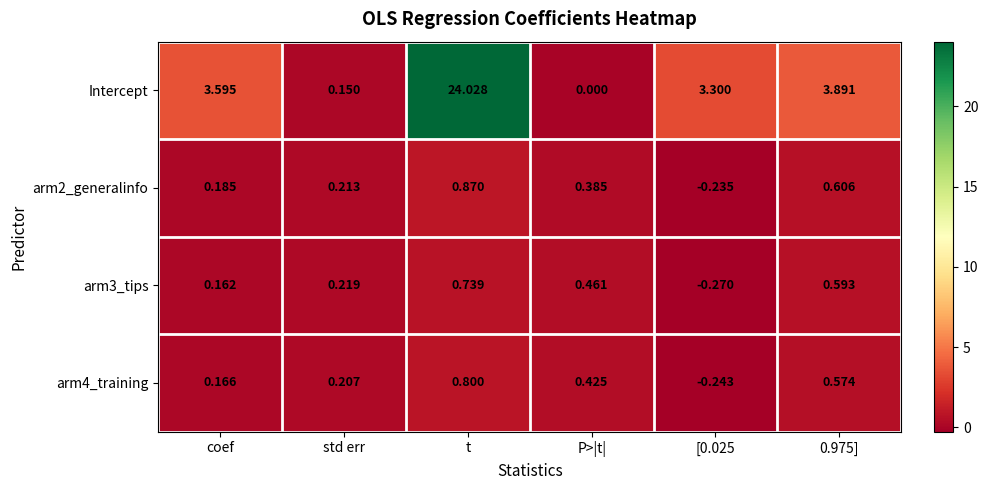

Which series has the widest spread of values?

Intercept